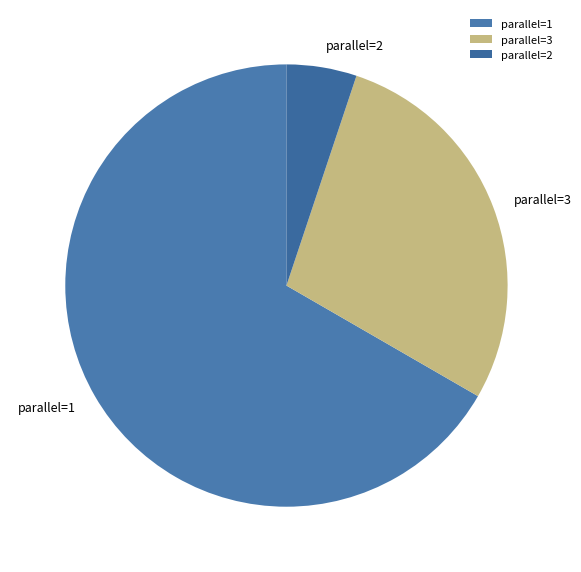

Rank the categories by value from lowest to highest.

parallel=2, parallel=3, parallel=1